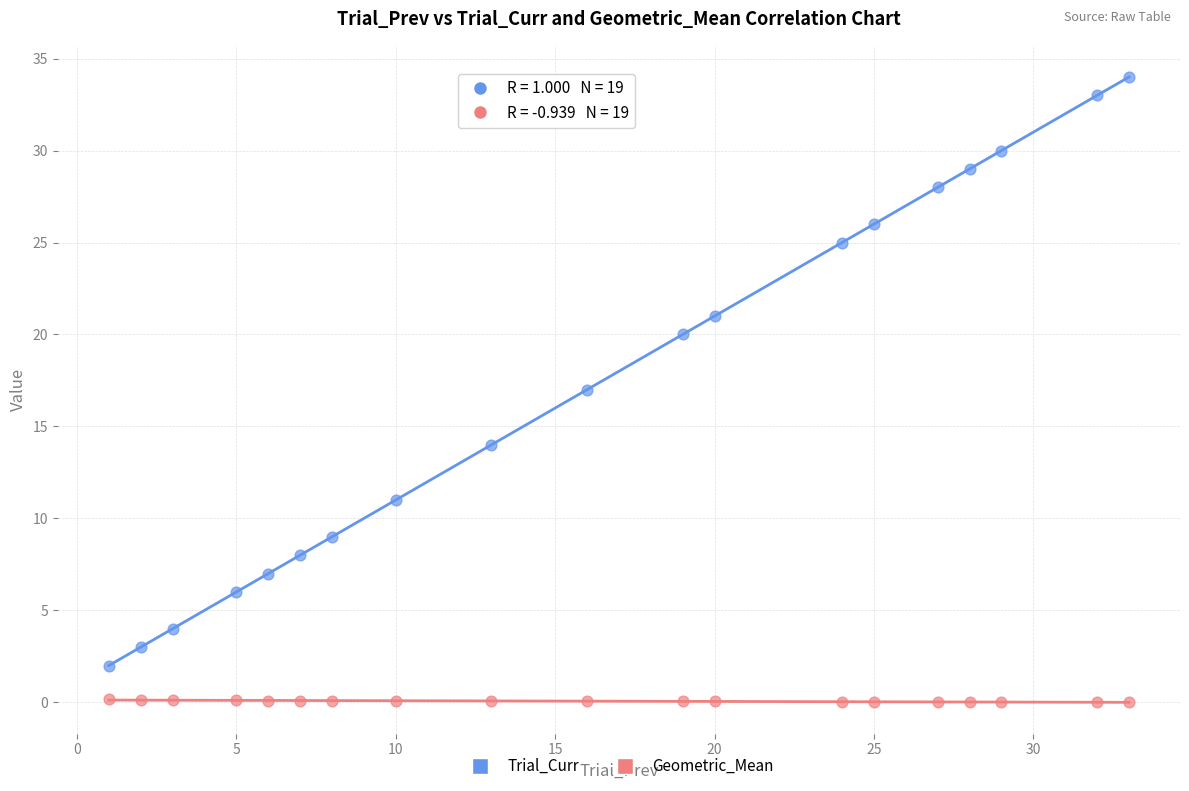

Across all data points, what is the range of Y values (max minus min)?

34.0